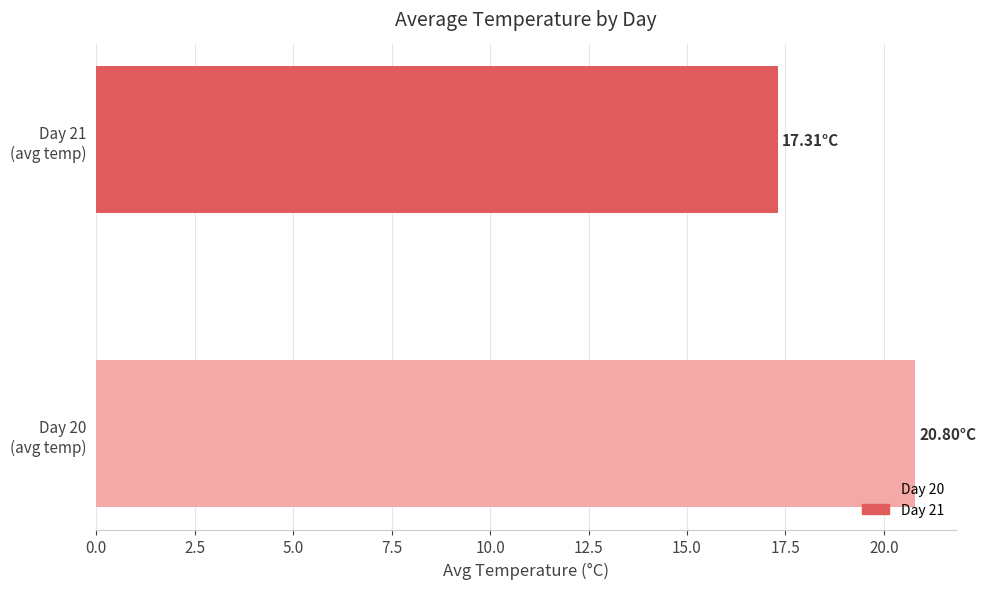

How many values are below 20?

1